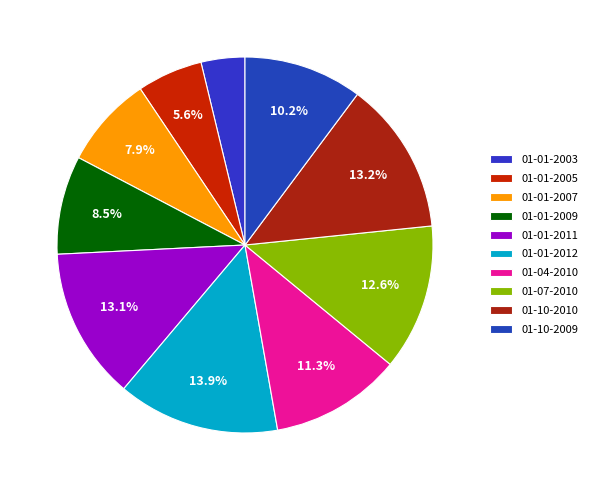

How many segments does this pie chart have?

10